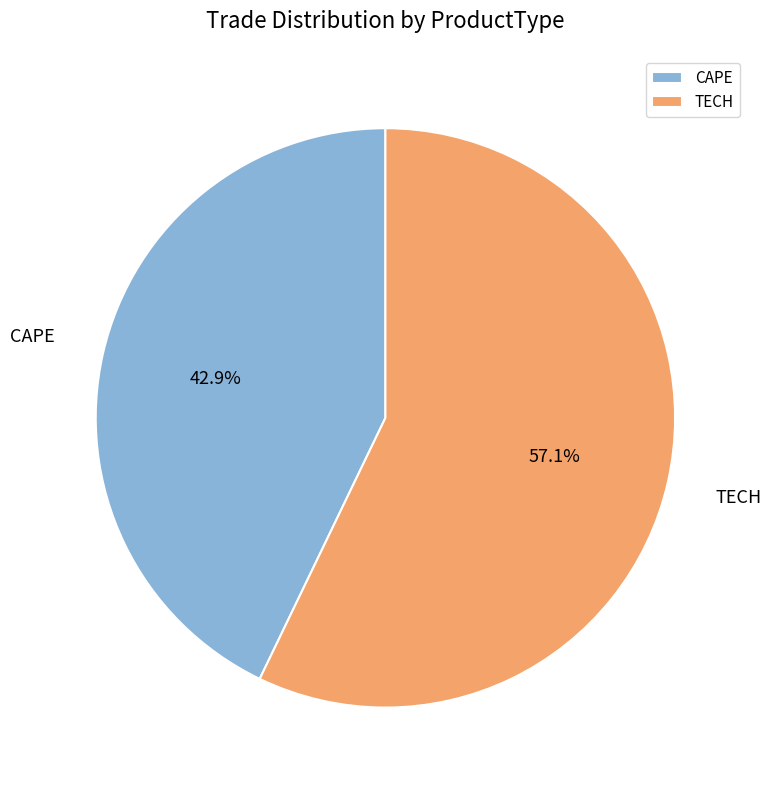

Combined, do TECH and CAPE account for over 50%?

Yes